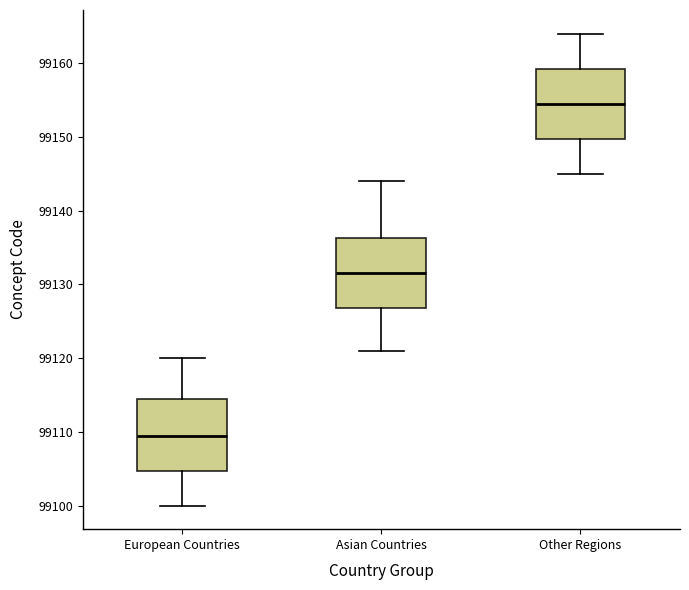

Where does the median line of the box for European Countries sit on the y-axis? The values are not printed on the chart, so give them approximately, as read against the axis.

99110